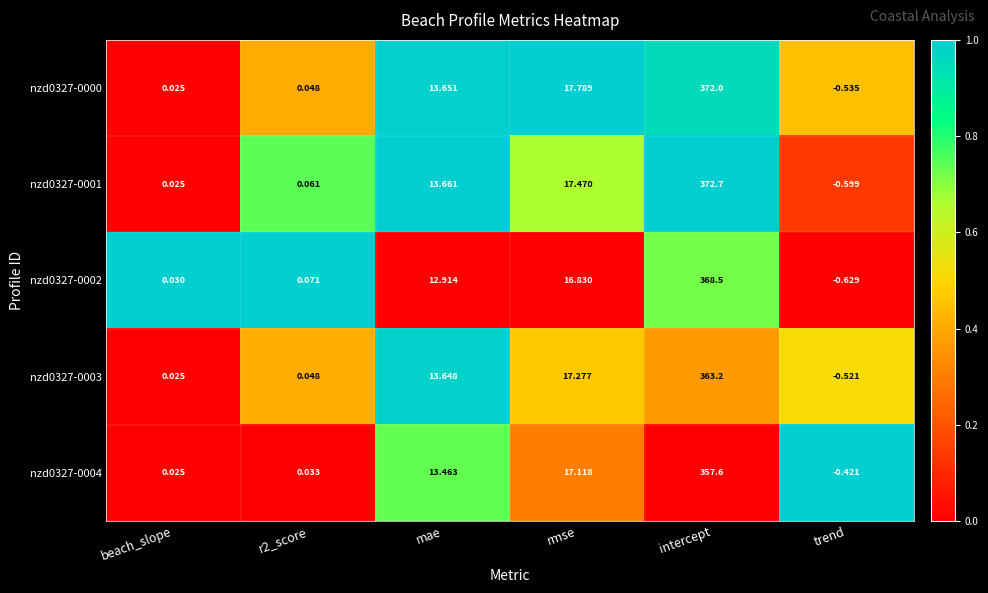

Where is nzd0327-0000 nearest to the value 185?

rmse